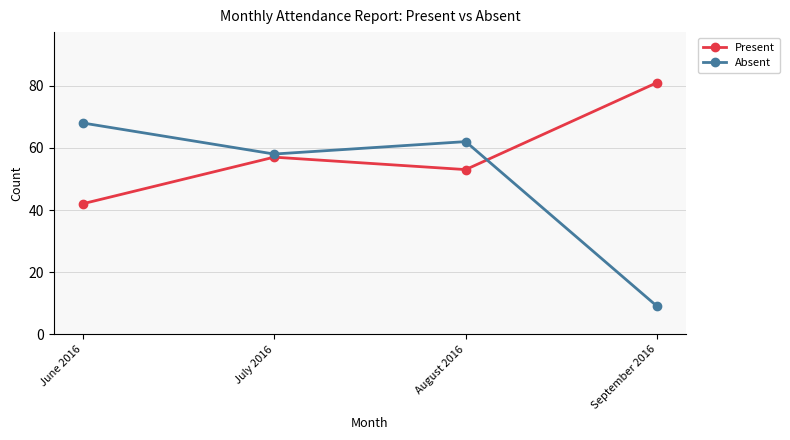

Reading left to right, list all the values displayed in this chart.

Present: June 2016=42	July 2016=57	August 2016=53	September 2016=81
Absent: June 2016=68	July 2016=58	August 2016=62	September 2016=9